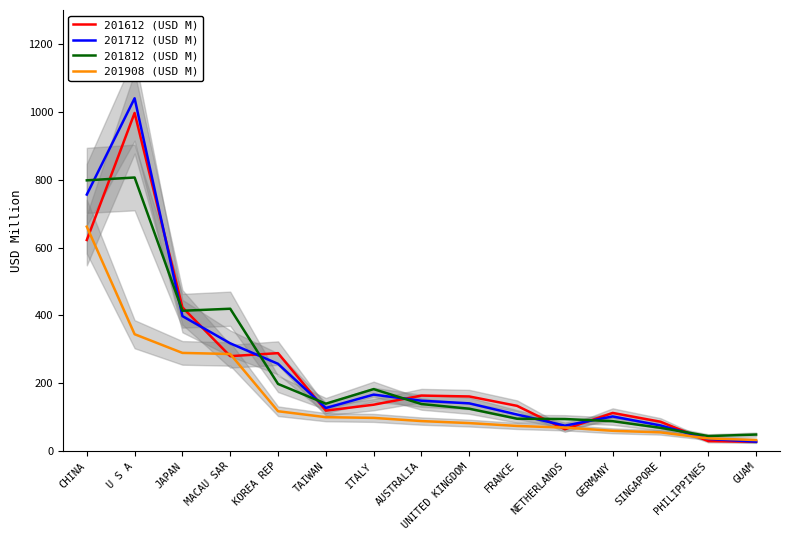

True or false: 201908 (USD M) and 201612 (USD M) cross at least once.

True